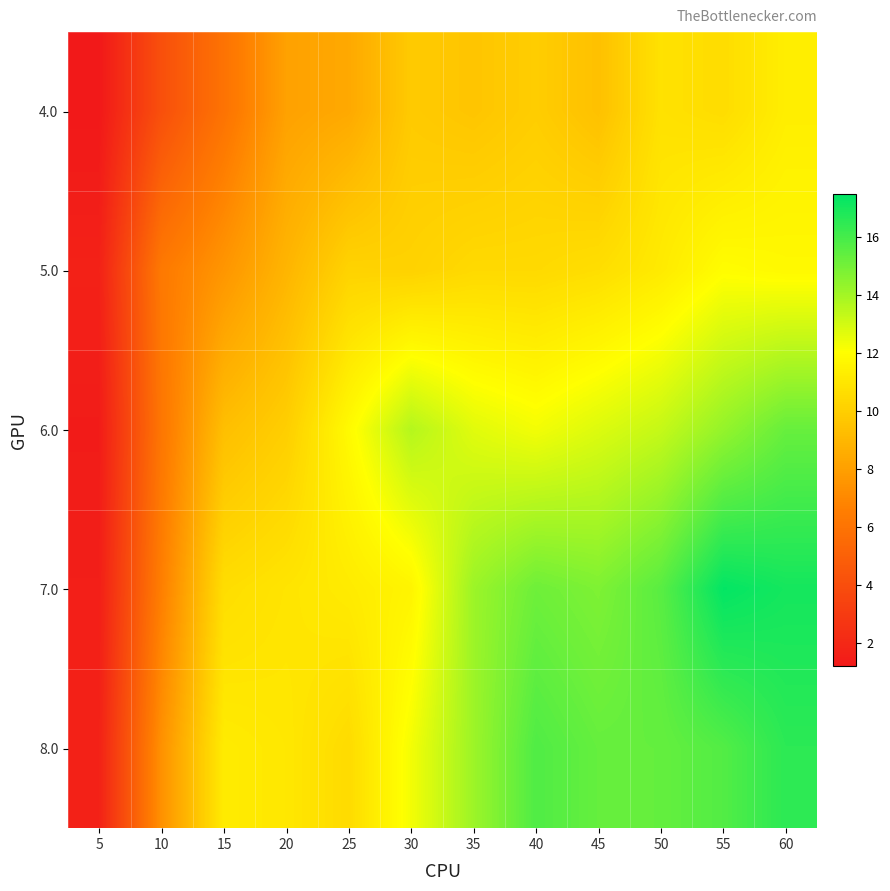

What is the difference between the highest and lowest values at 35?

4.5